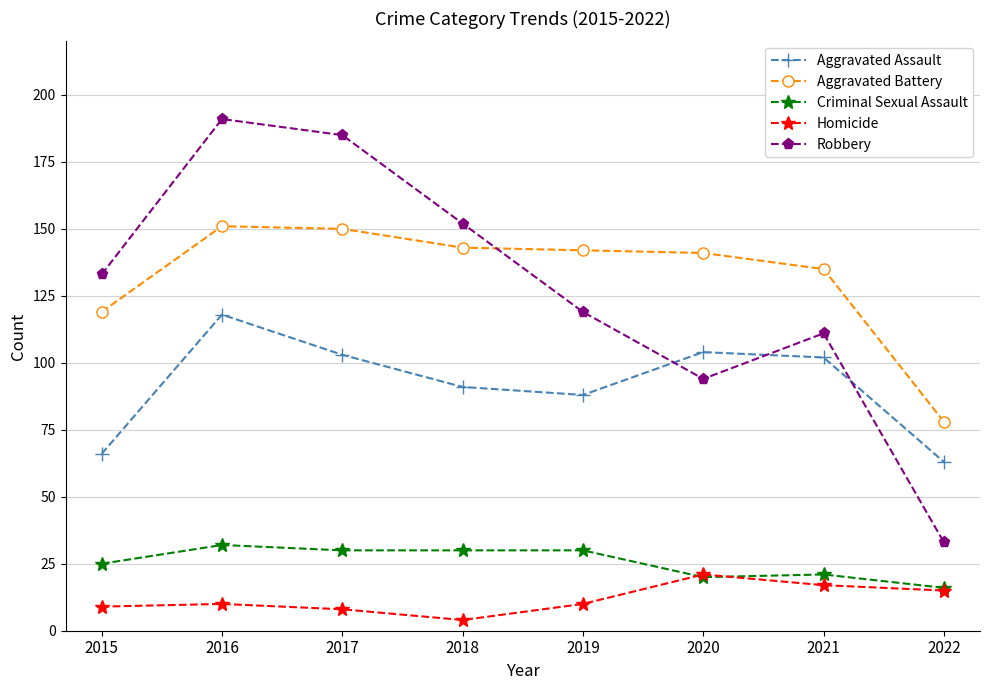

True or false: Aggravated Assault has a value of 119 at 2018.

False